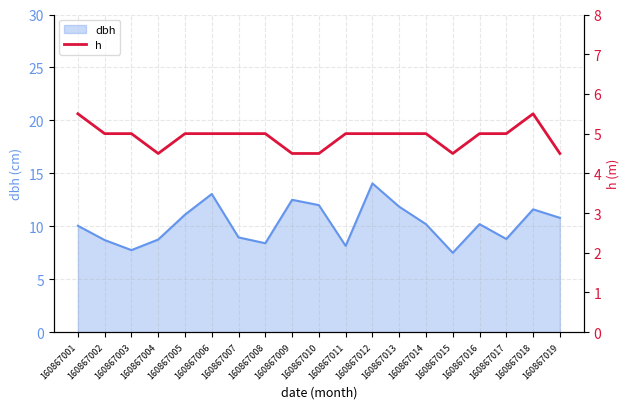

At which label is the value closest to 5?

160867002